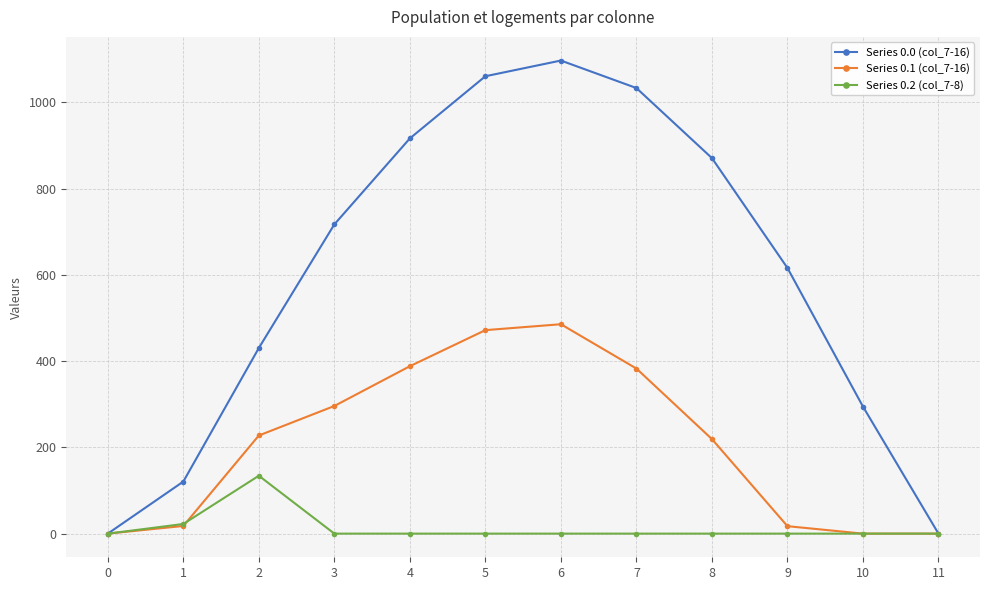

Rank the series by their maximum value, from highest to lowest.

Series 0.0 (col_7-16), Series 0.1 (col_7-16), Series 0.2 (col_7-8)